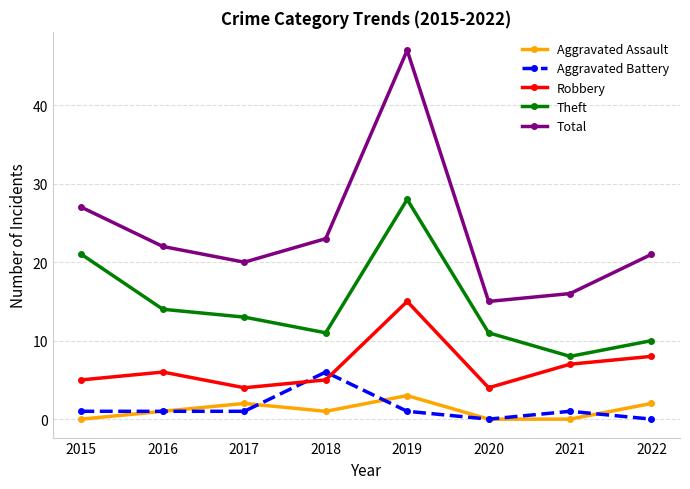

True or false: Robbery and Total cross at least once.

False